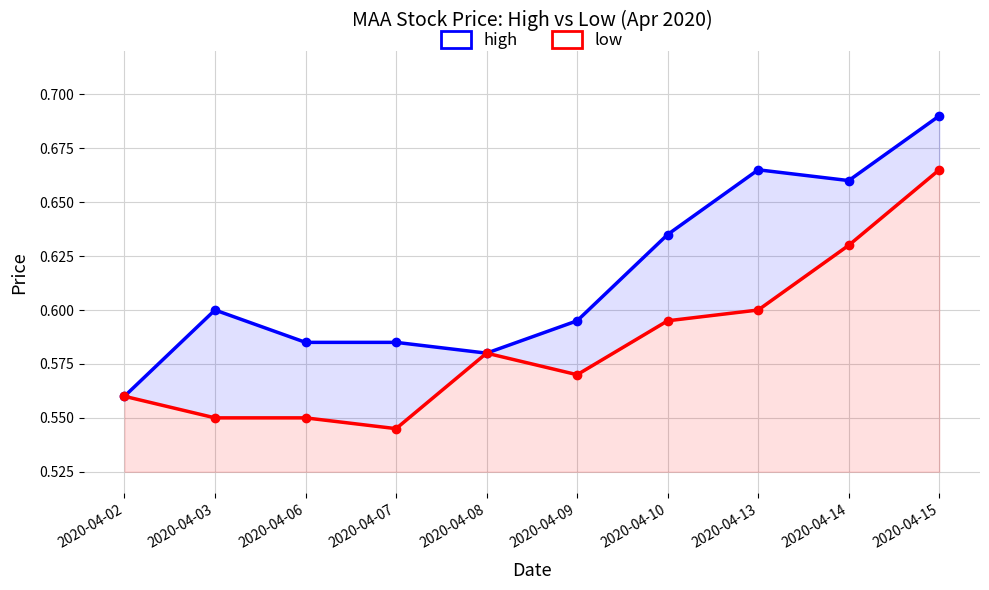

True or false: low has a value of 0.1 at 2020-04-13.

False